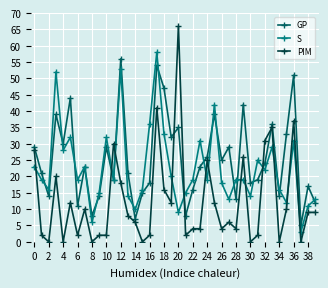

True or false: PIM has more than 0 interior local peaks.

True